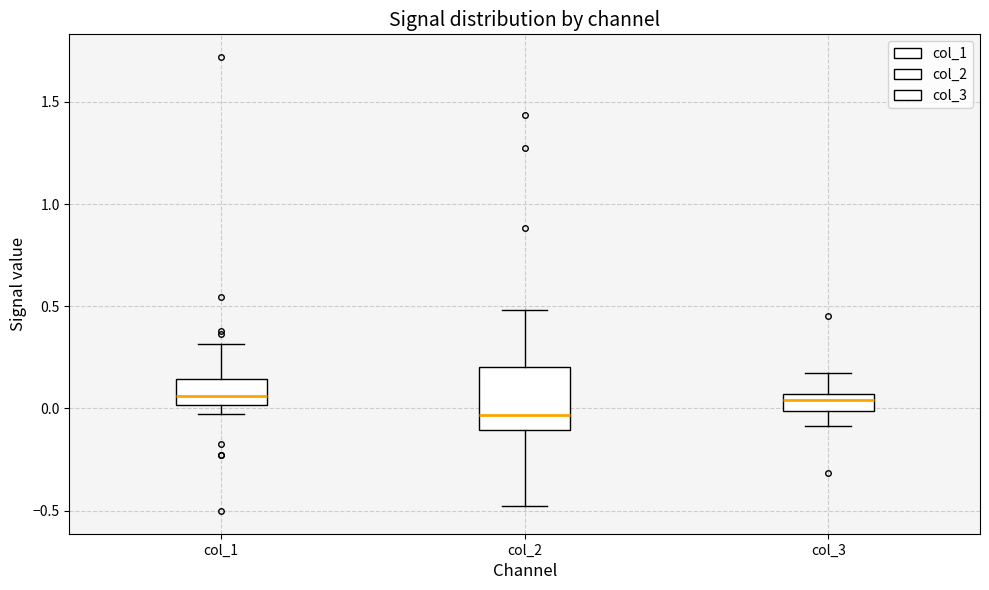

Which box is the tallest, from its lower edge to its upper edge?

col_2